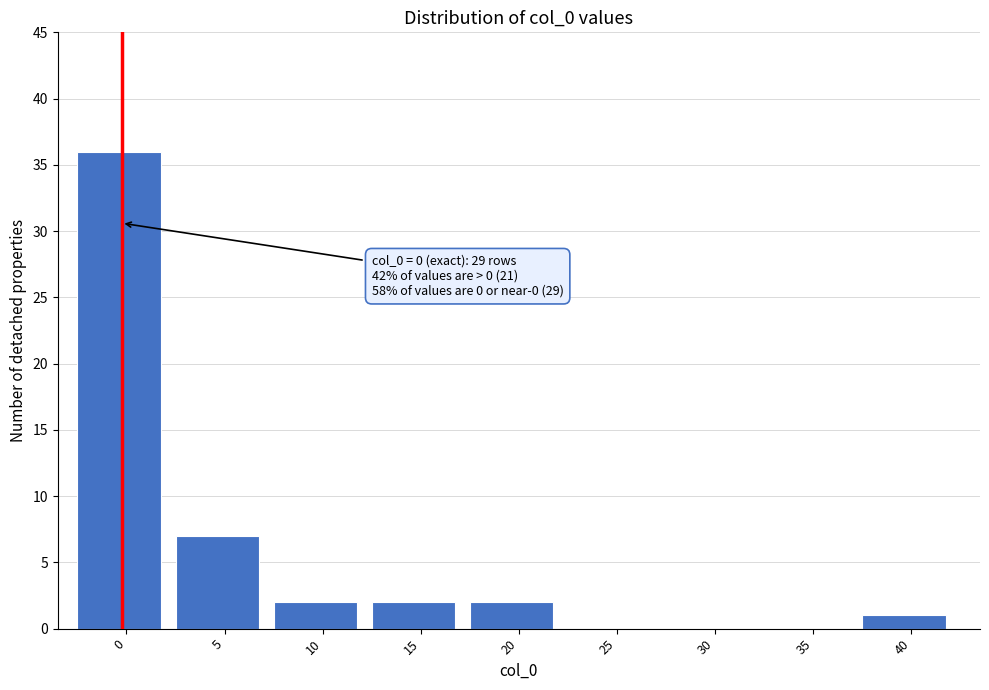

Reading left to right, what are all the values shown in this chart?

0=36	5=7	10=2	15=2	20=2	25=0	30=0	35=0	40=1